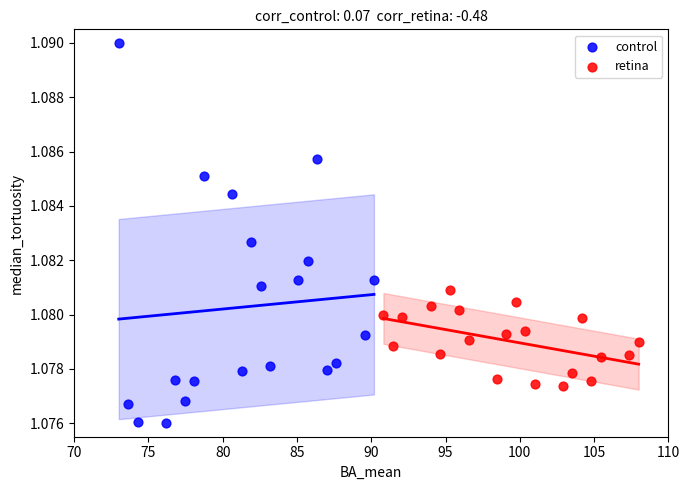

Which series has the widest spread of Y values?

control